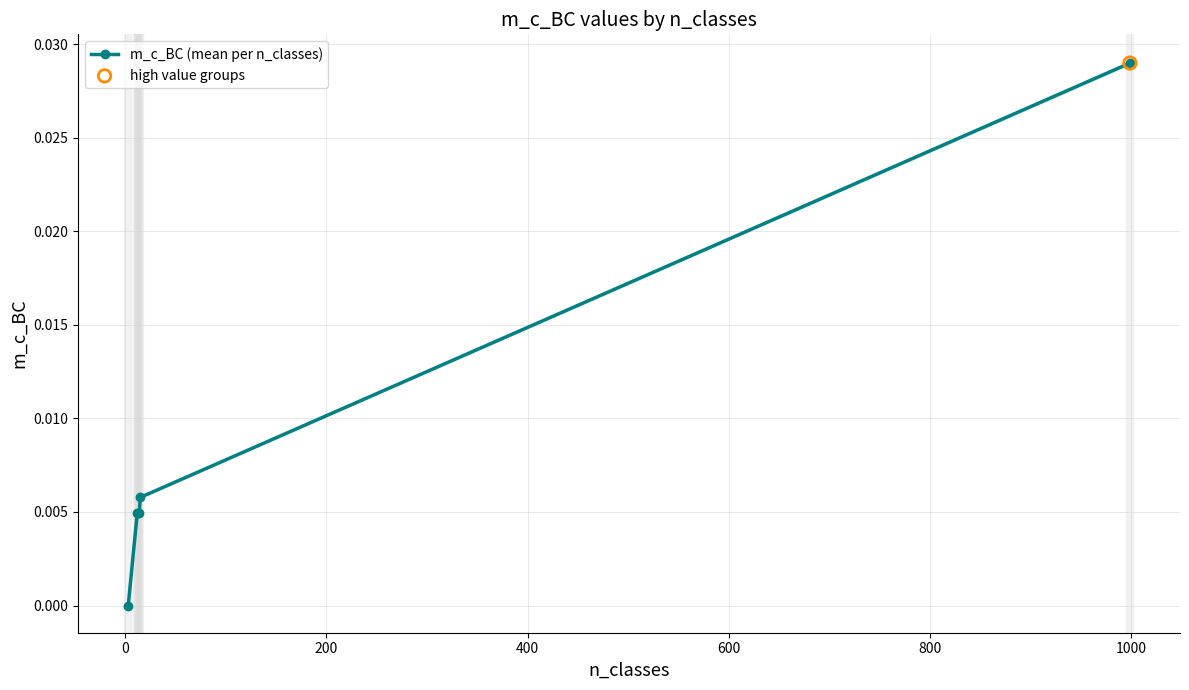

True or false: m_c_BC (mean per n_classes) has more than 1 interior local peaks.

False